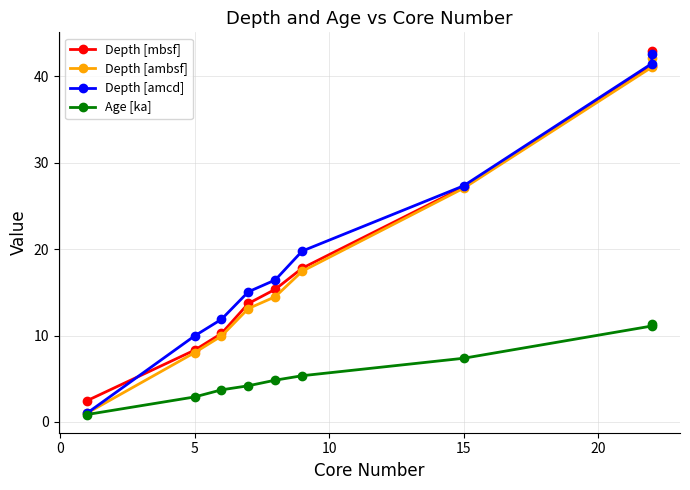

Reading left to right, list all the values displayed in this chart.

Depth [mbsf]: 2.5	8.3	10.2	13.7	15.4	17.8	27.2	41.2	43.0
Depth [ambsf]: 1.0	8.0	9.9	13.1	14.5	17.4	27.1	41.1	42.2
Depth [amcd]: 1.0	10.0	11.9	15.1	16.4	19.8	27.3	41.5	42.6
Age [ka]: 0.9	2.9	3.7	4.2	4.8	5.3	7.4	11.1	11.3